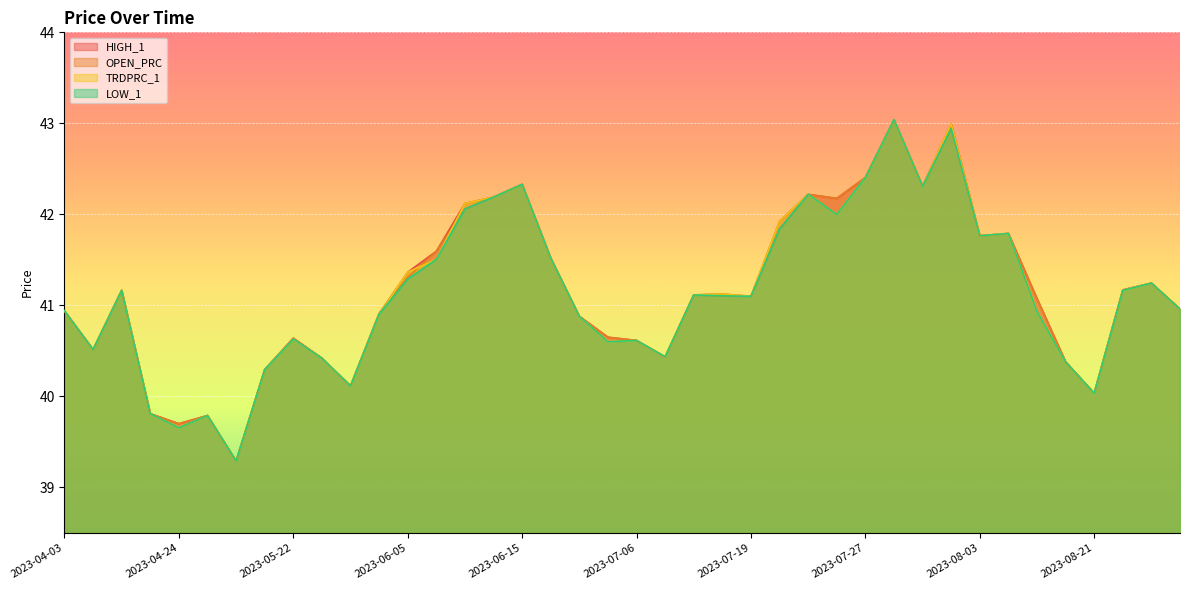

What is the average value of the HIGH_1 series?

41.2